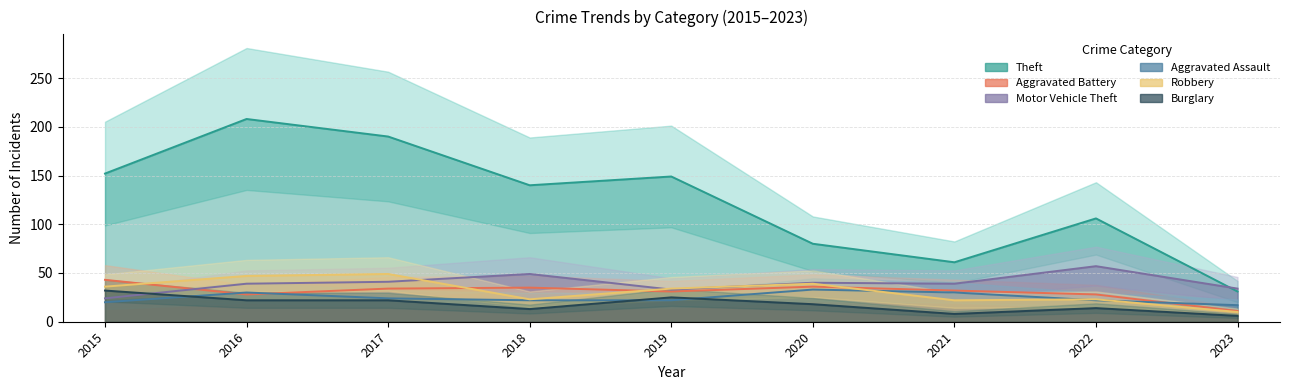

How many interior local peaks does the Motor Vehicle Theft series have?

3